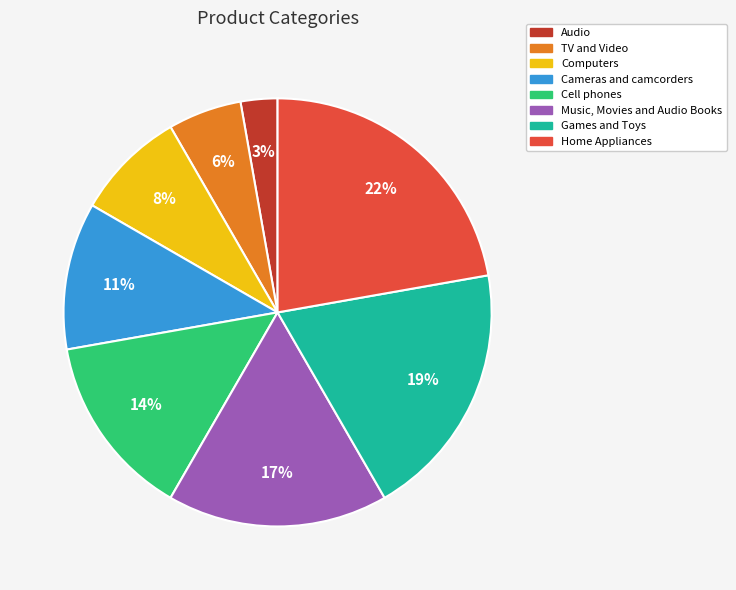

How many segments does this pie chart have?

8